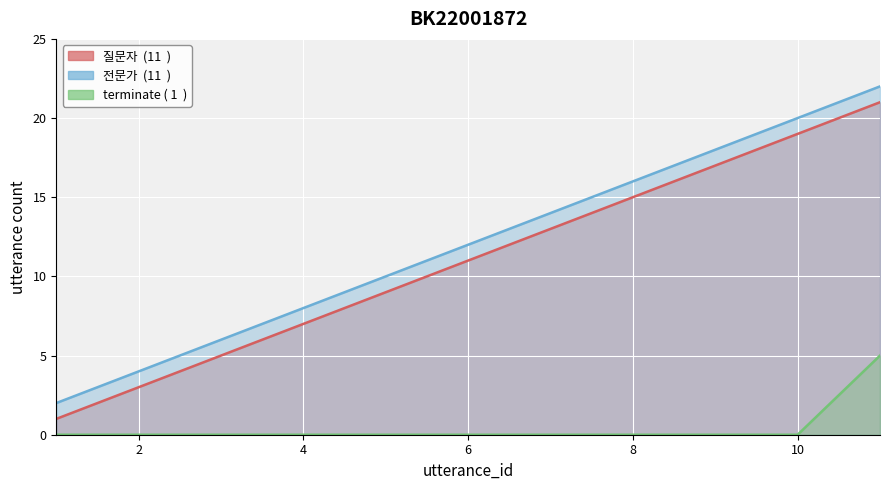

Reading left to right, what are all the values shown in this chart?

질문자: 1=1	2=3	3=5	4=7	5=9	6=11	7=13	8=15	9=17	10=19	11=21
전문가: 1=2	2=4	3=6	4=8	5=10	6=12	7=14	8=16	9=18	10=20	11=22
terminate: 1=0	2=0	3=0	4=0	5=0	6=0	7=0	8=0	9=0	10=0	11=5